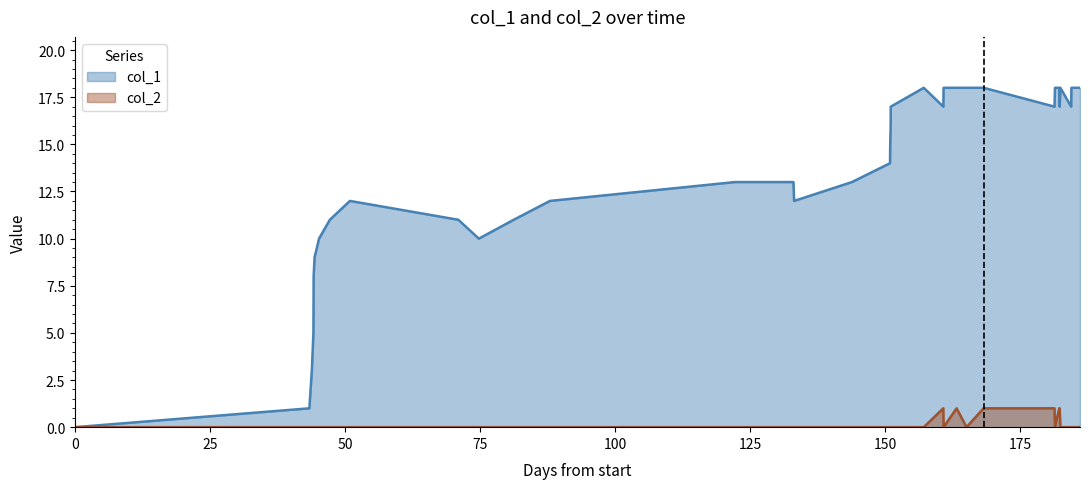

What is the maximum value shown in the chart?

18